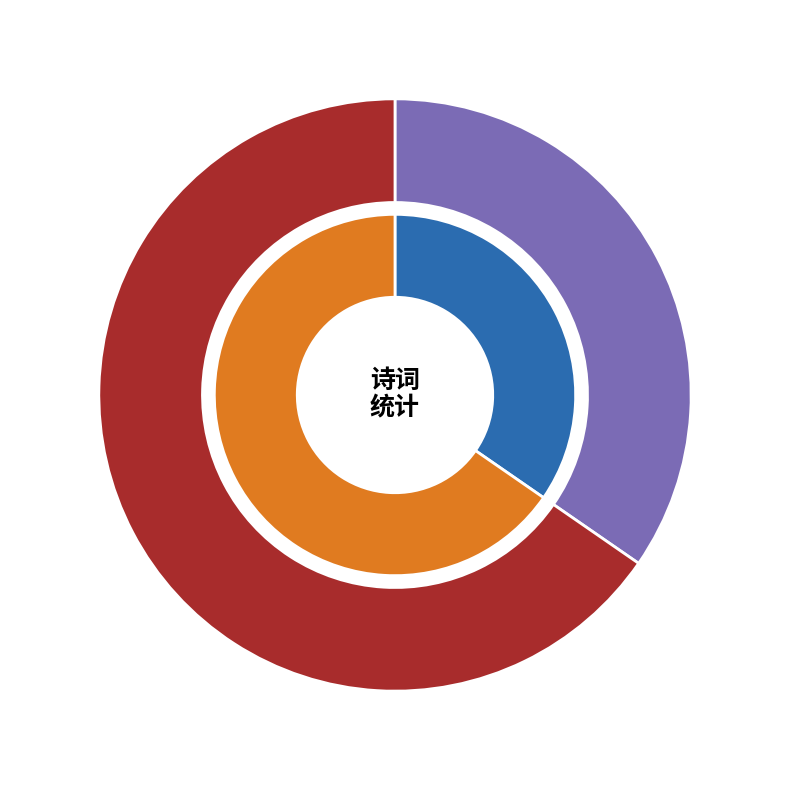

True or false: 从军诗三首丙申春二月入五羊三月十日抵雷阳戍所作 其二 accounts for 35% of the total.

True